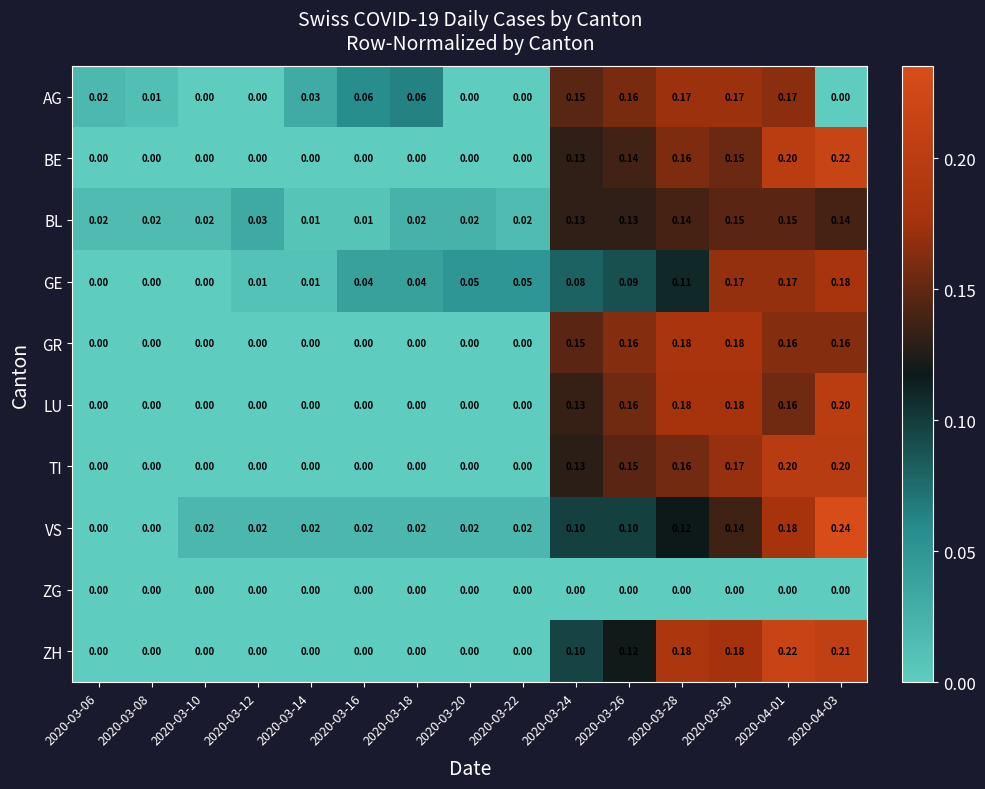

Between 2020-03-10 and 2020-04-01, which series saw the biggest shift?

ZH